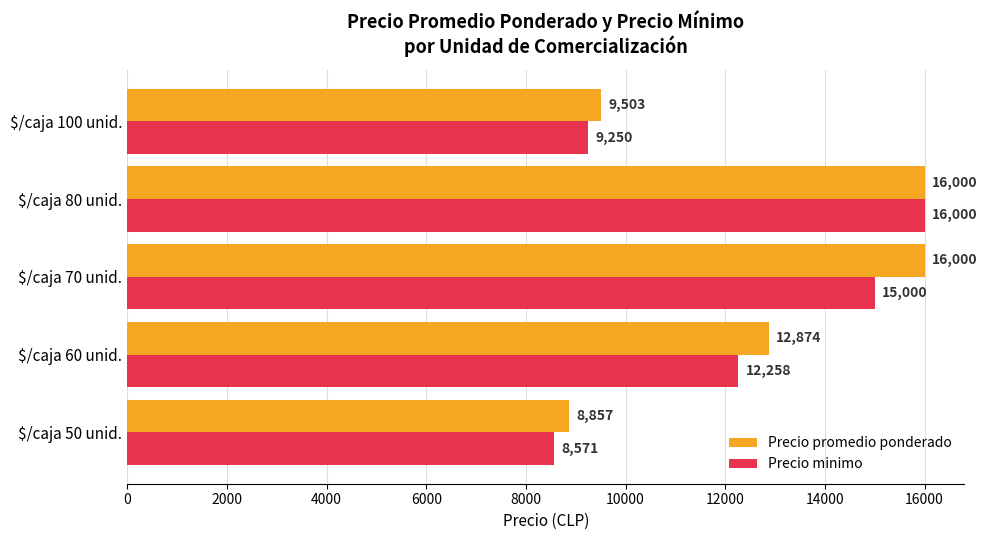

The value of Precio promedio ponderado at $/caja 70 unid. is 5997. True or false?

False